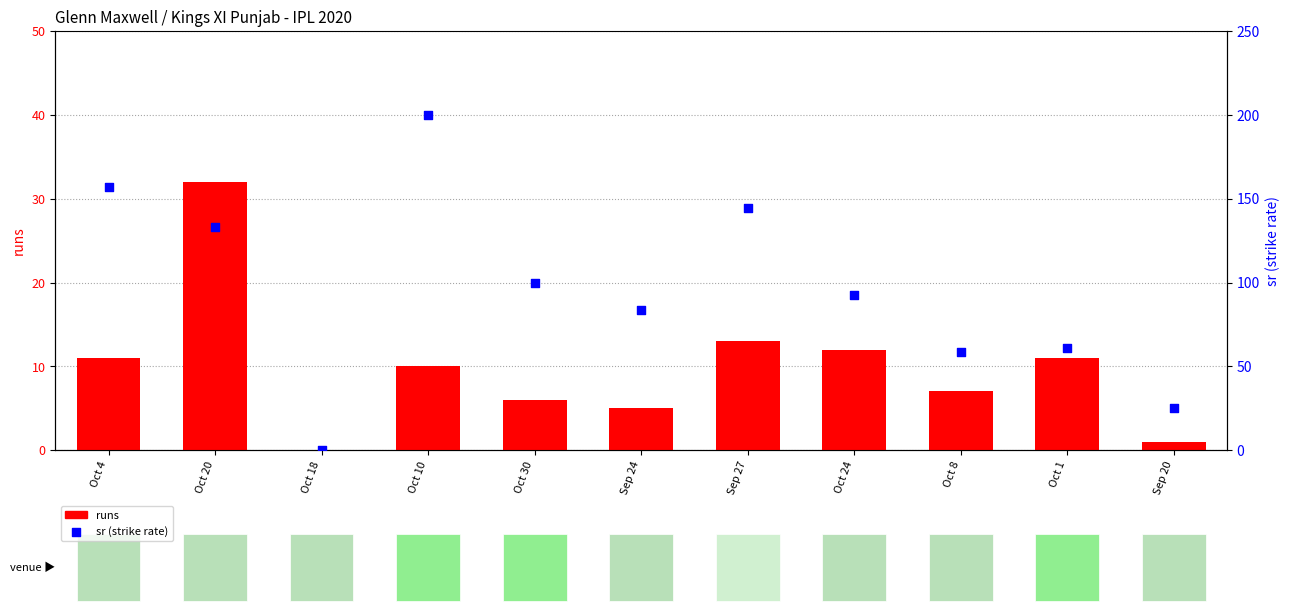

Which series reaches the minimum Y coordinate?

runs